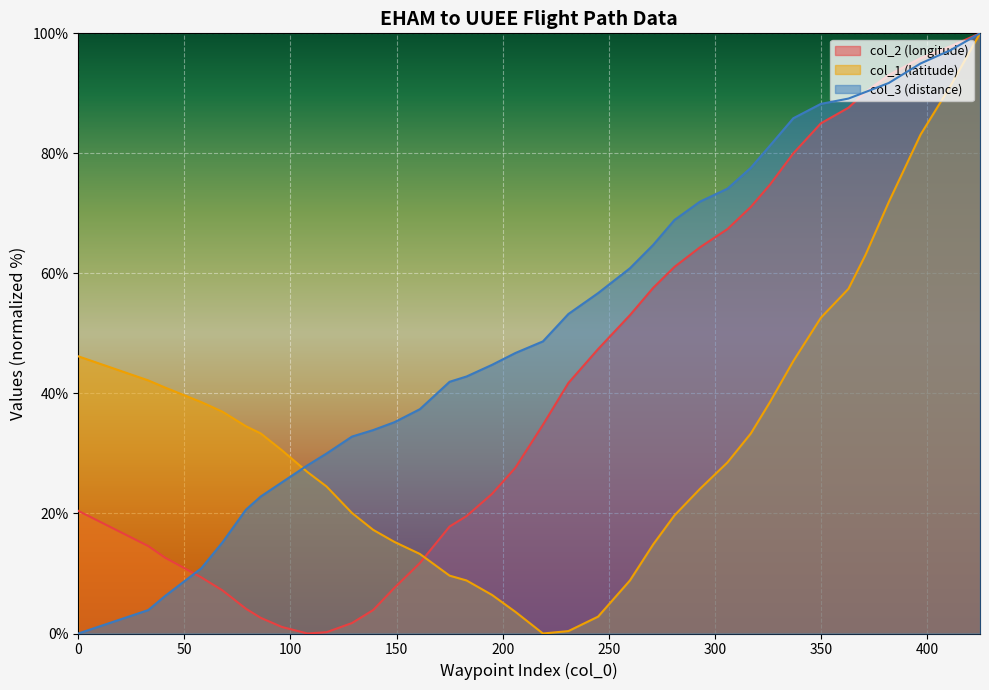

Rank the series by their average value, from lowest to highest.

col_1 (latitude), col_2 (longitude), col_3 (distance)